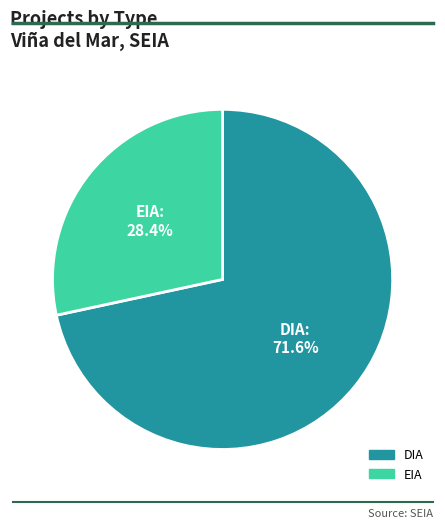

How many slices are in this pie chart?

2